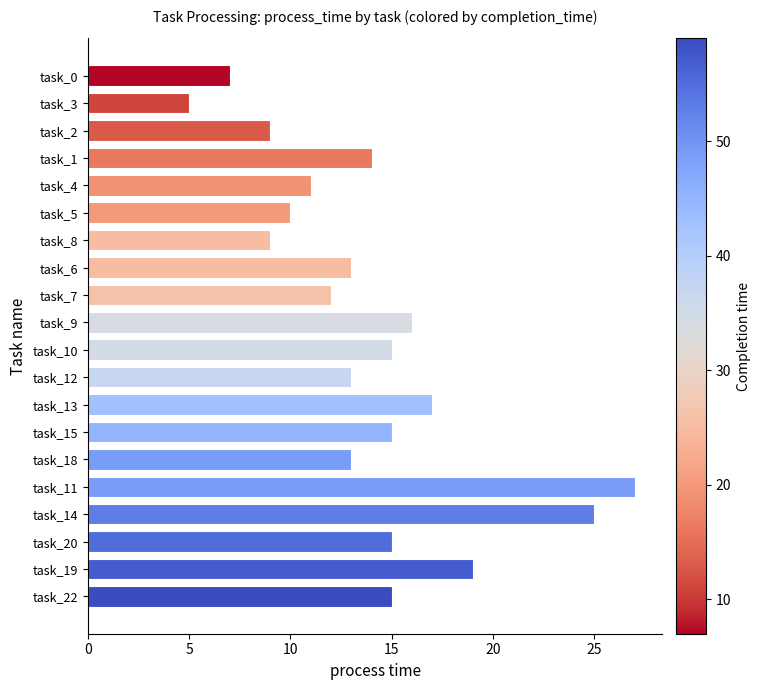

What is the label of the 8th bar from the top?

task_6